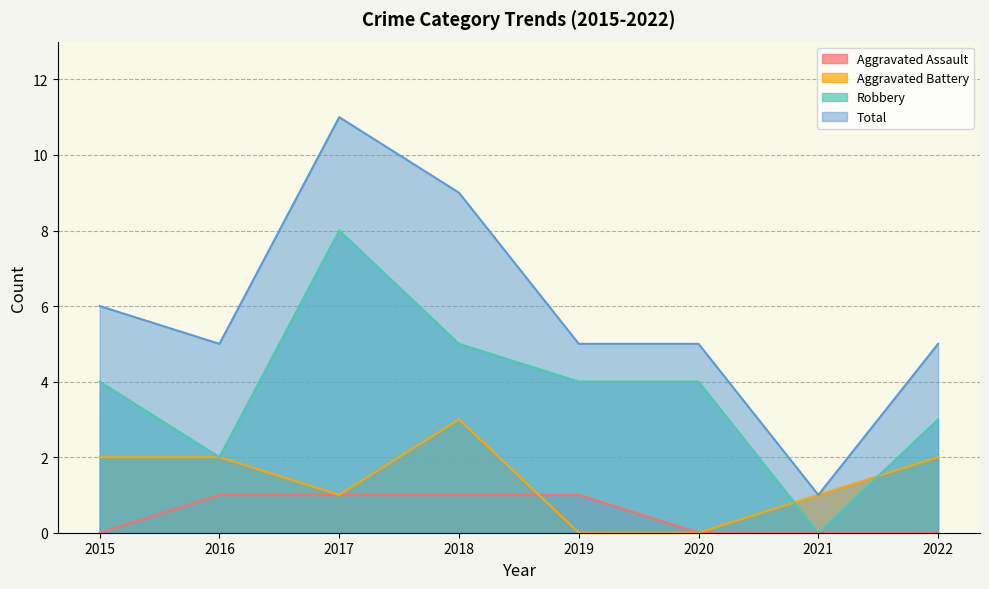

Reading left to right, list all the values displayed in this chart.

Aggravated Assault: 2015=0	2016=1	2017=1	2018=1	2019=1	2020=0	2021=0	2022=0
Aggravated Battery: 2015=2	2016=2	2017=1	2018=3	2019=0	2020=0	2021=1	2022=2
Robbery: 2015=4	2016=2	2017=8	2018=5	2019=4	2020=4	2021=0	2022=3
Total: 2015=6	2016=5	2017=11	2018=9	2019=5	2020=5	2021=1	2022=5